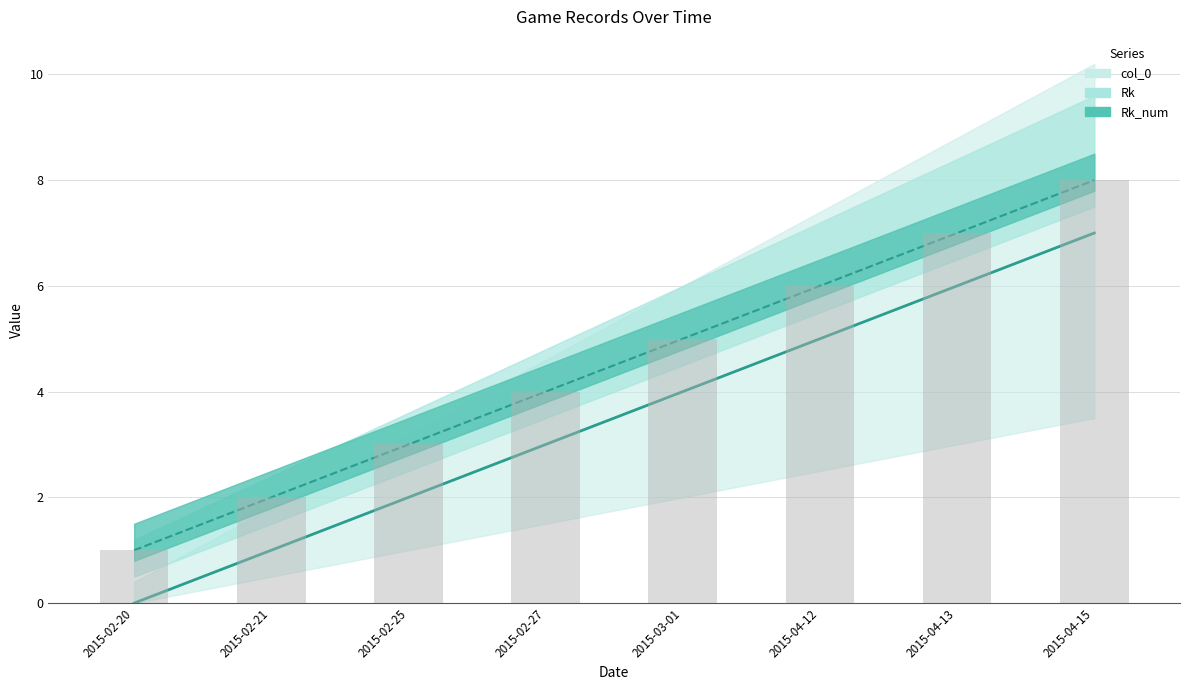

What is the label of the 7th bar from the left?

2015-04-13